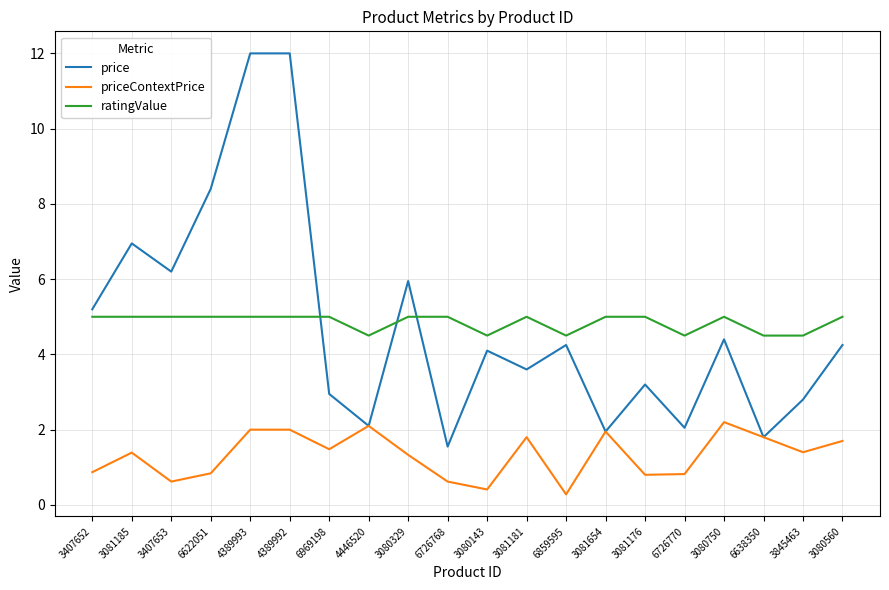

At 3845463, list the series in order from largest to smallest.

ratingValue, price, priceContextPrice